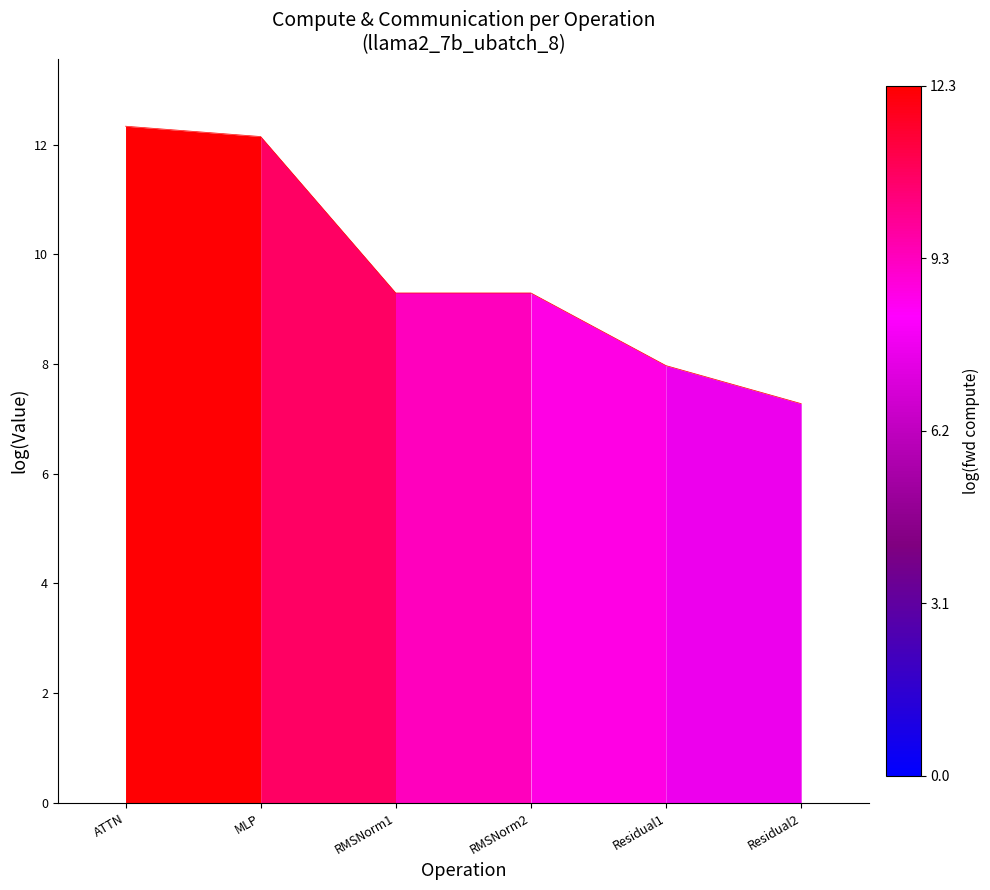

Which label corresponds to the smallest value in the chart?

Residual2